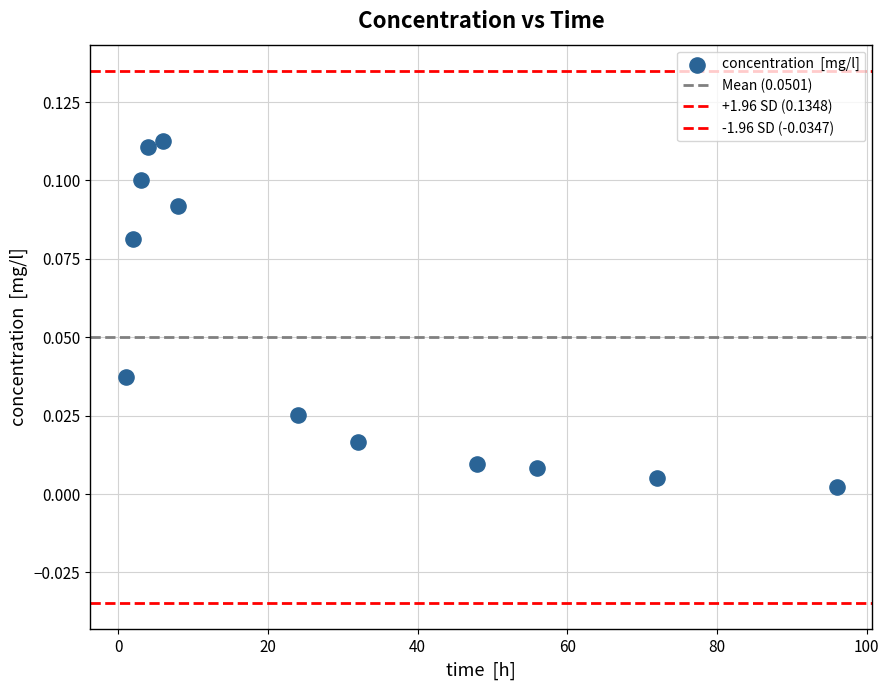

Count the number of points in this scatter plot.

12